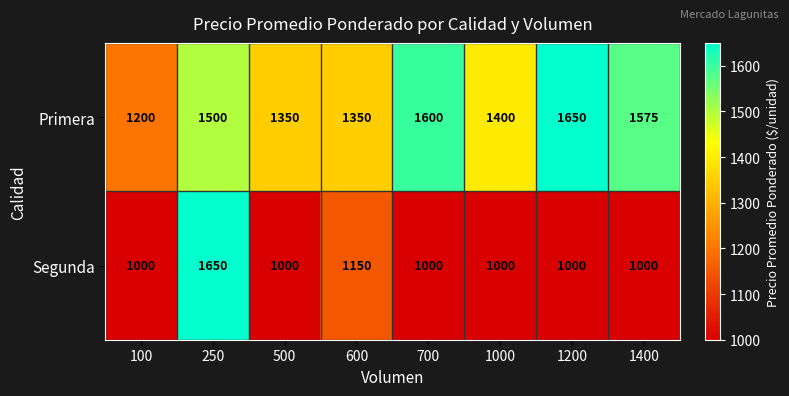

The value of Primera at 700 is 1600. True or false?

True